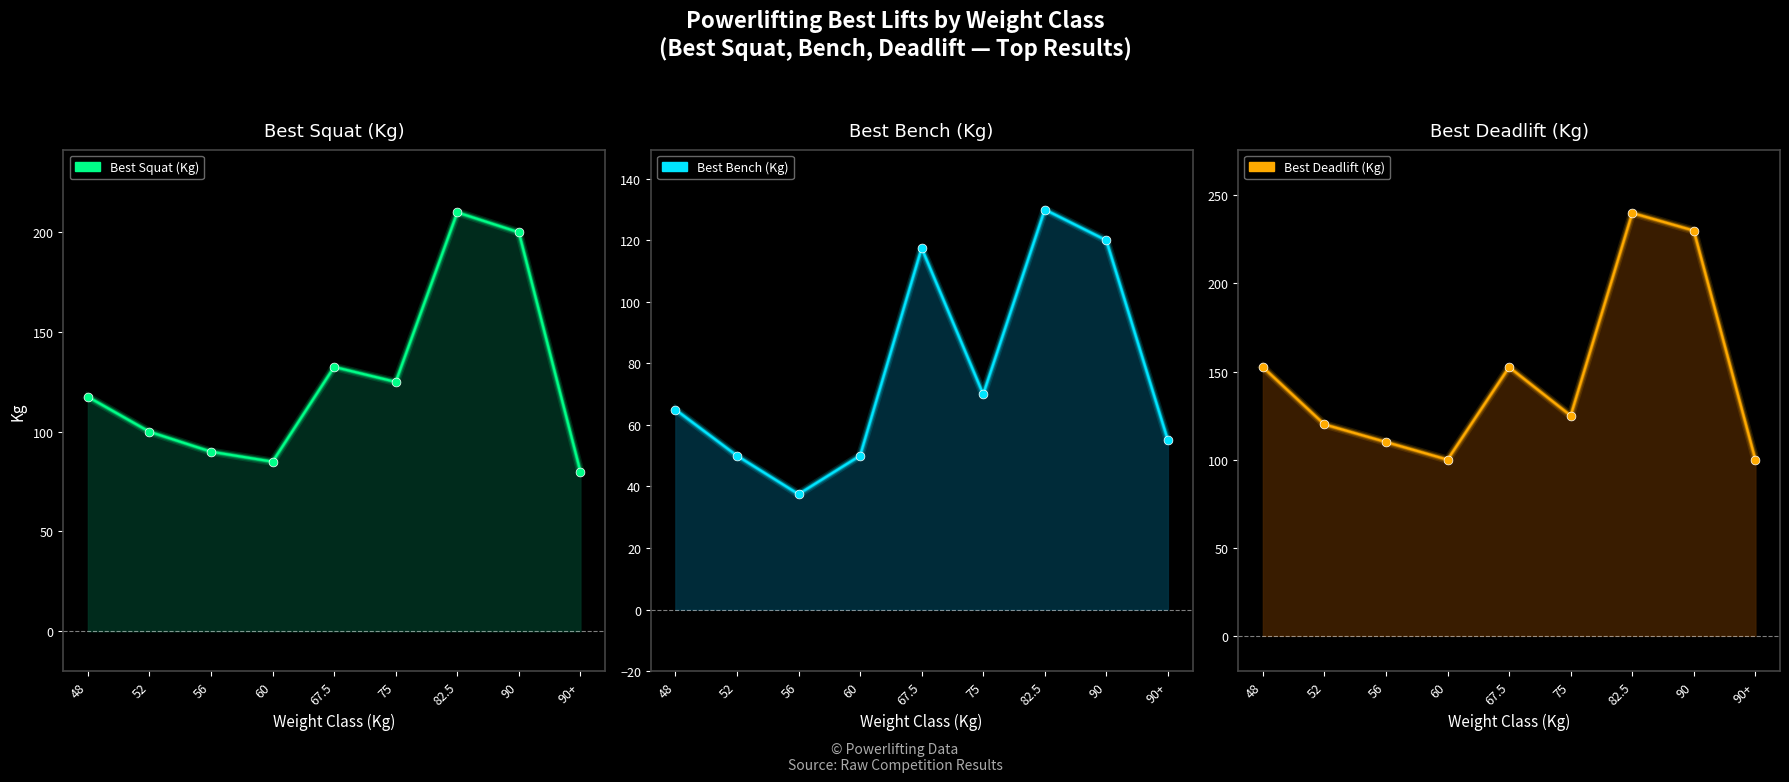

Which series has the largest total across all categories?

Best Deadlift (Kg) pts